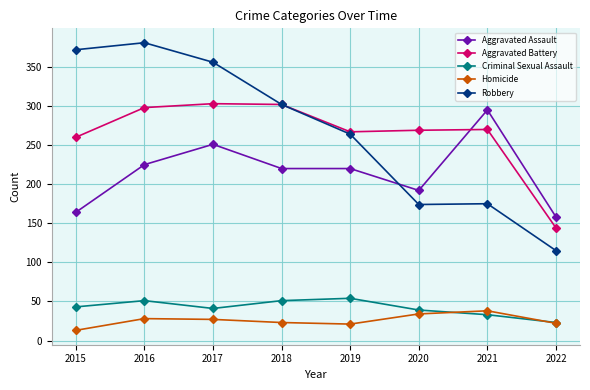

Is the value of Aggravated Battery at 2022 greater than the value of Robbery at 2020?

No